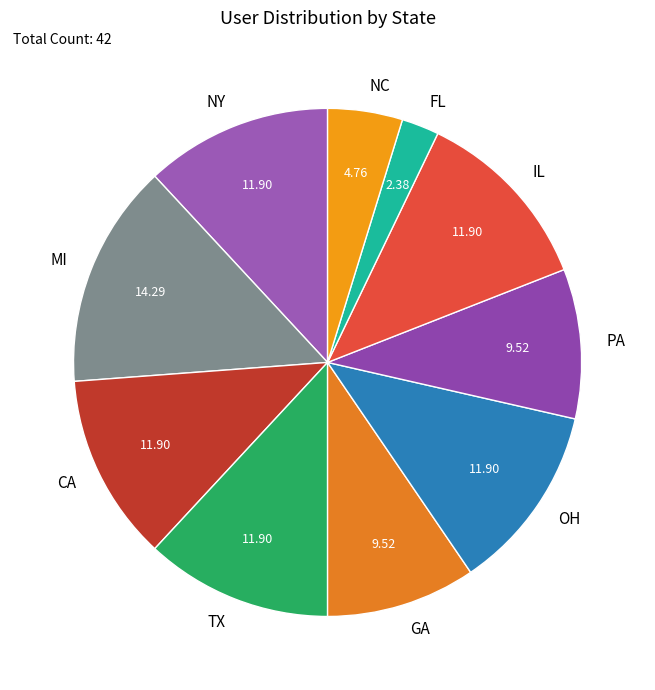

Count the number of slices in the pie.

10